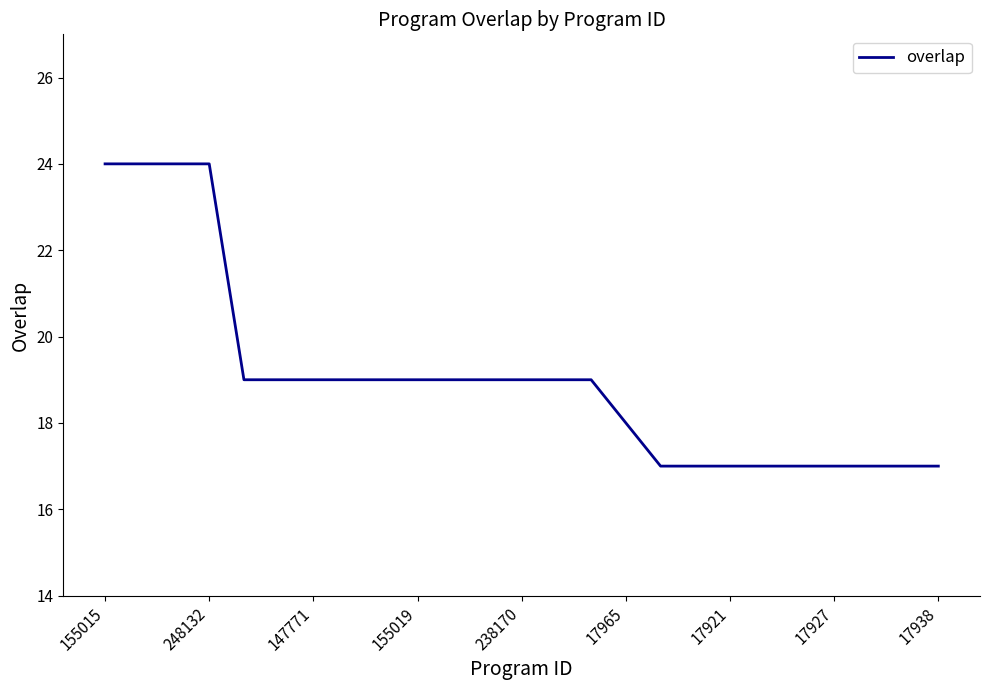

What is the minimum value shown in the chart?

17